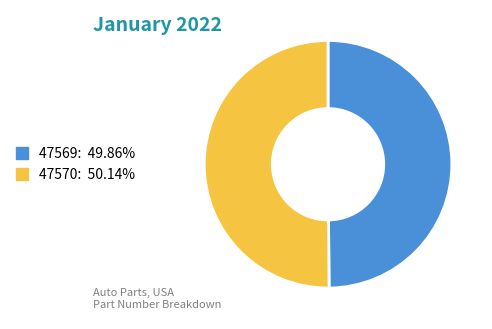

What is the ratio of the value at 47570 to the value at 47569?

1.0